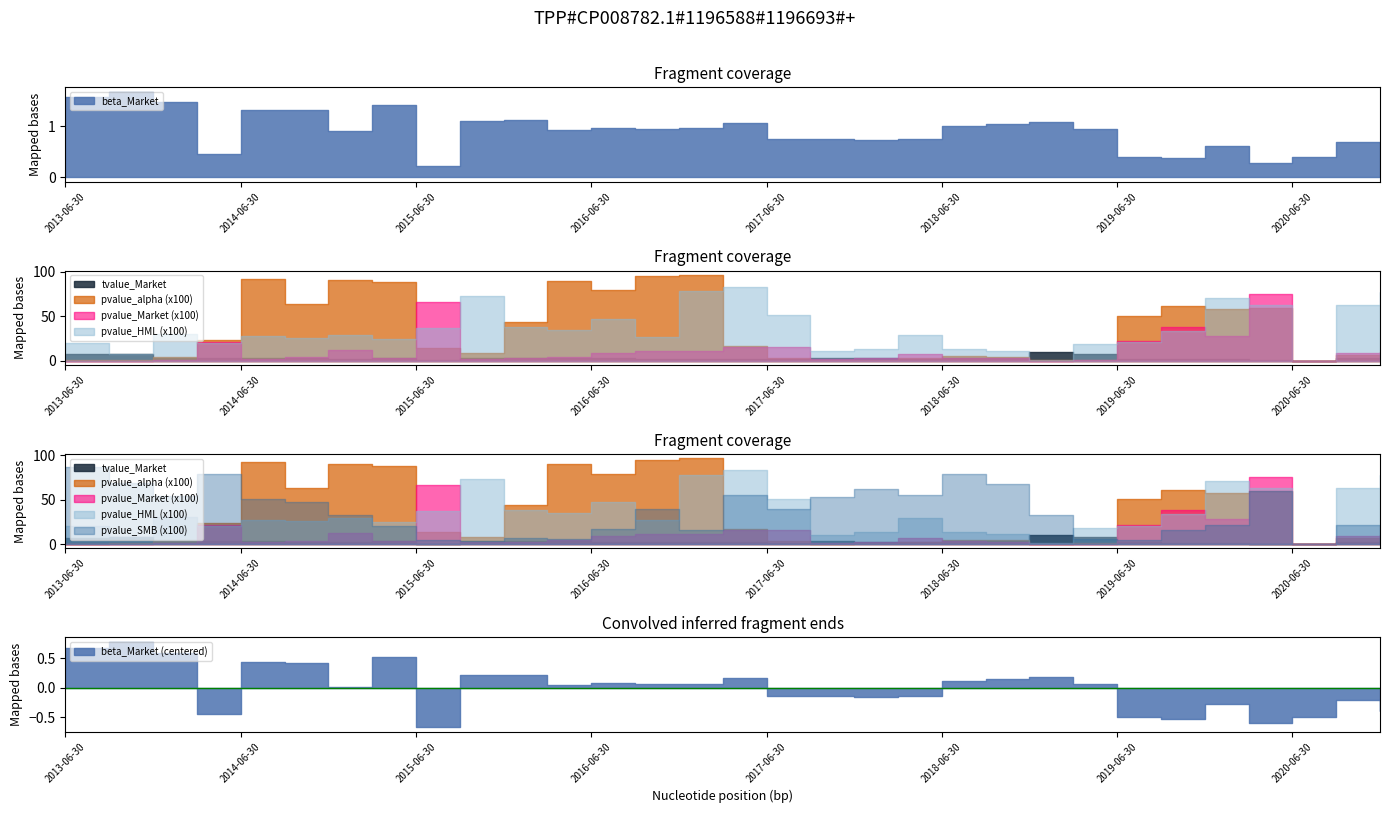

How many categories are shown in the chart?

31